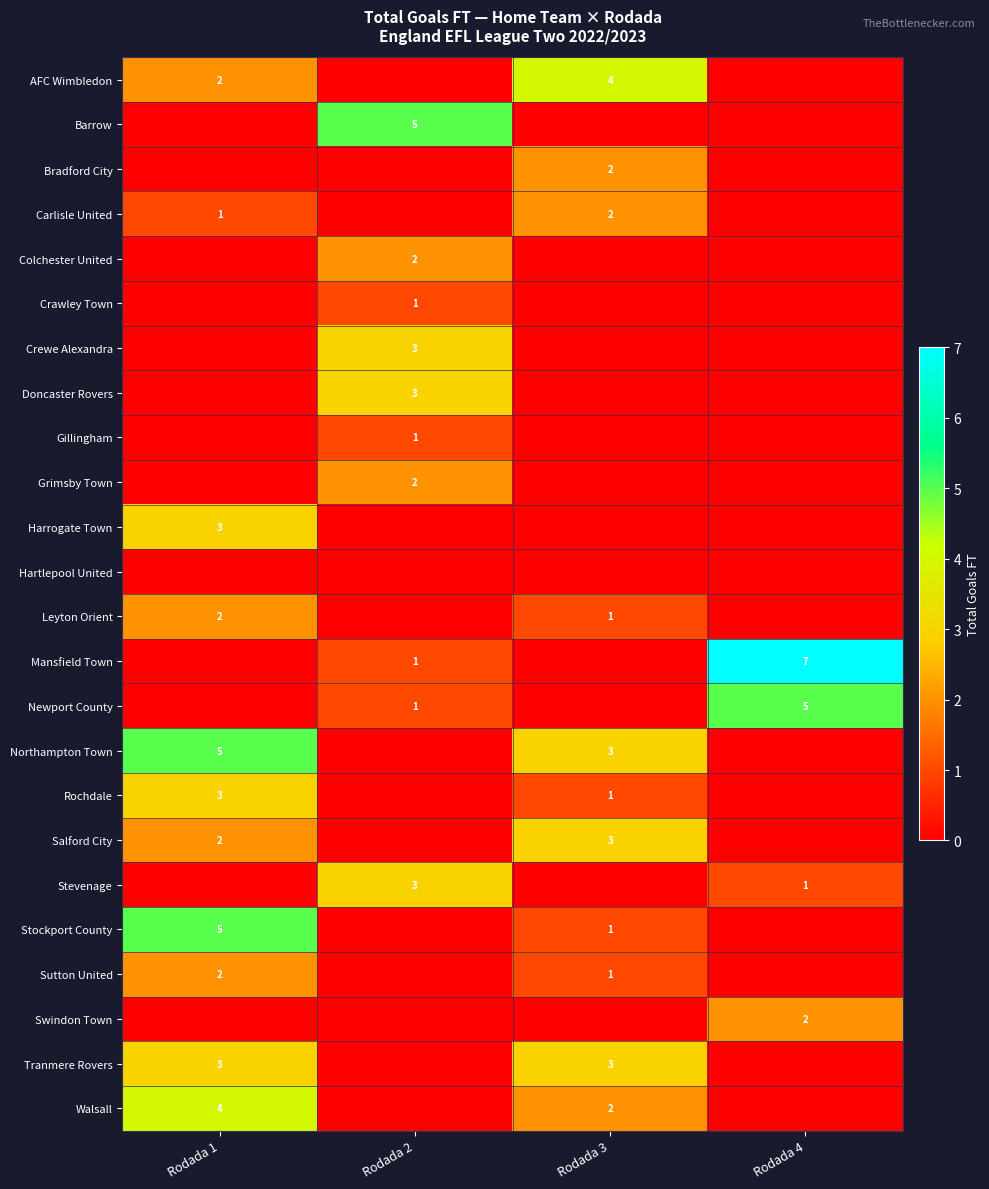

The value of Barrow at Rodada 2 is 5. True or false?

True